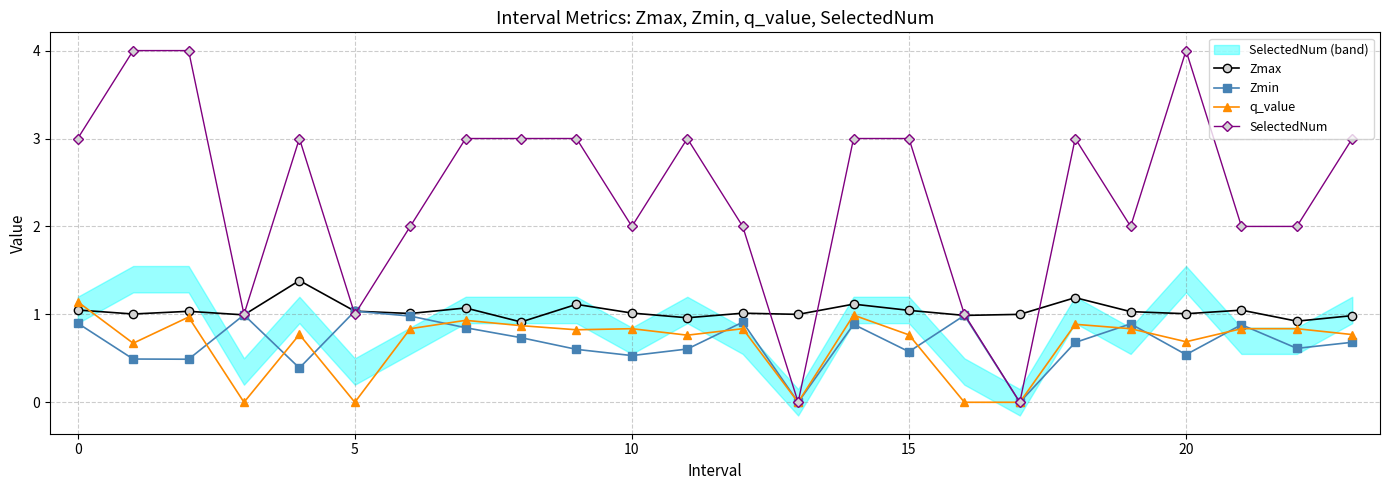

Reading right to left, what are all the values shown in this chart?

Zmax: 1.0	0.9	1.0	1.0	1.0	1.2	1.0	1.0	1.0	1.1	1.0	1.0	1.0	1.0	1.1	0.9	1.1	1.0	1.0	1.4	1.0	1.0	1.0	1.0
Zmin: 0.7	0.6	0.9	0.5	0.9	0.7	0.0	1.0	0.6	0.9	0.0	0.9	0.6	0.5	0.6	0.7	0.8	1.0	1.0	0.4	1.0	0.5	0.5	0.9
q_value: 0.8	0.8	0.8	0.7	0.8	0.9	0.0	-0.0	0.8	1.0	0.0	0.8	0.8	0.8	0.8	0.9	0.9	0.8	-0.0	0.8	-0.0	1.0	0.7	1.1
SelectedNum: 3.0	2.0	2.0	4.0	2.0	3.0	0.0	1.0	3.0	3.0	0.0	2.0	3.0	2.0	3.0	3.0	3.0	2.0	1.0	3.0	1.0	4.0	4.0	3.0